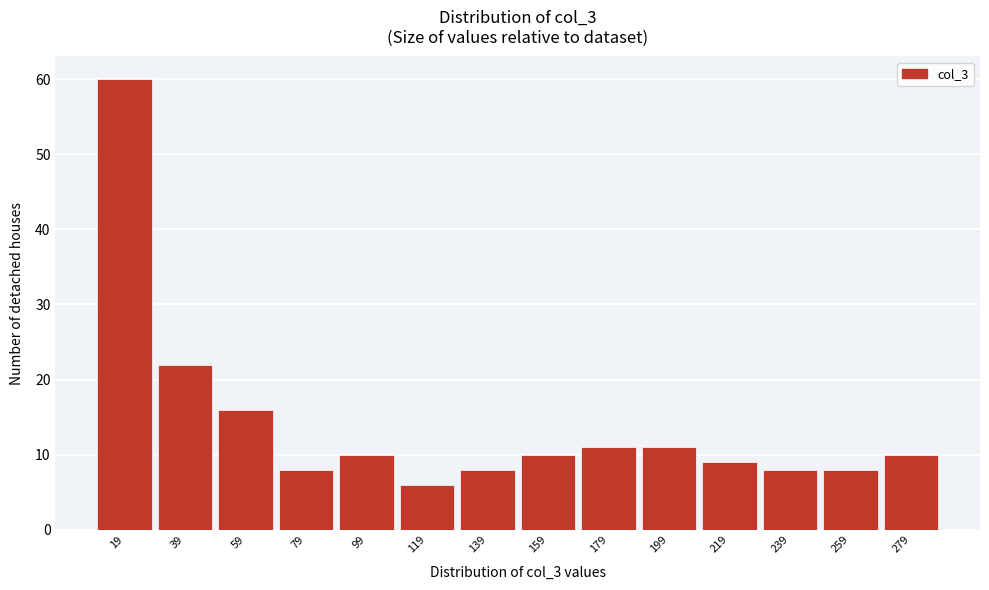

Reading right to left, extract all data points from this chart.

279=10	259=8	239=8	219=9	199=11	179=11	159=10	139=8	119=6	99=10	79=8	59=16	39=22	19=60